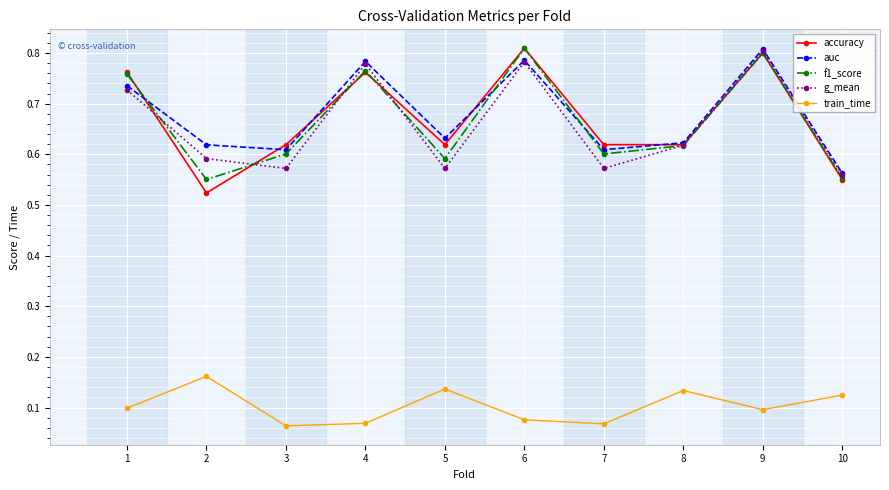

Which series changed the most between 2 and 10?

auc